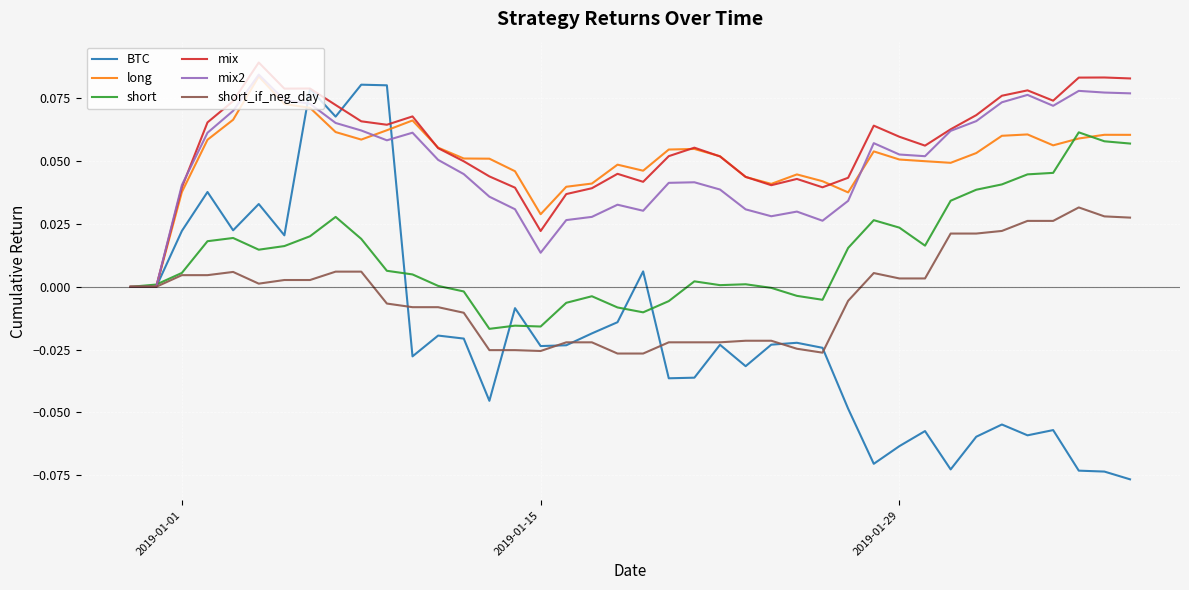

Which series has the widest spread of values?

BTC